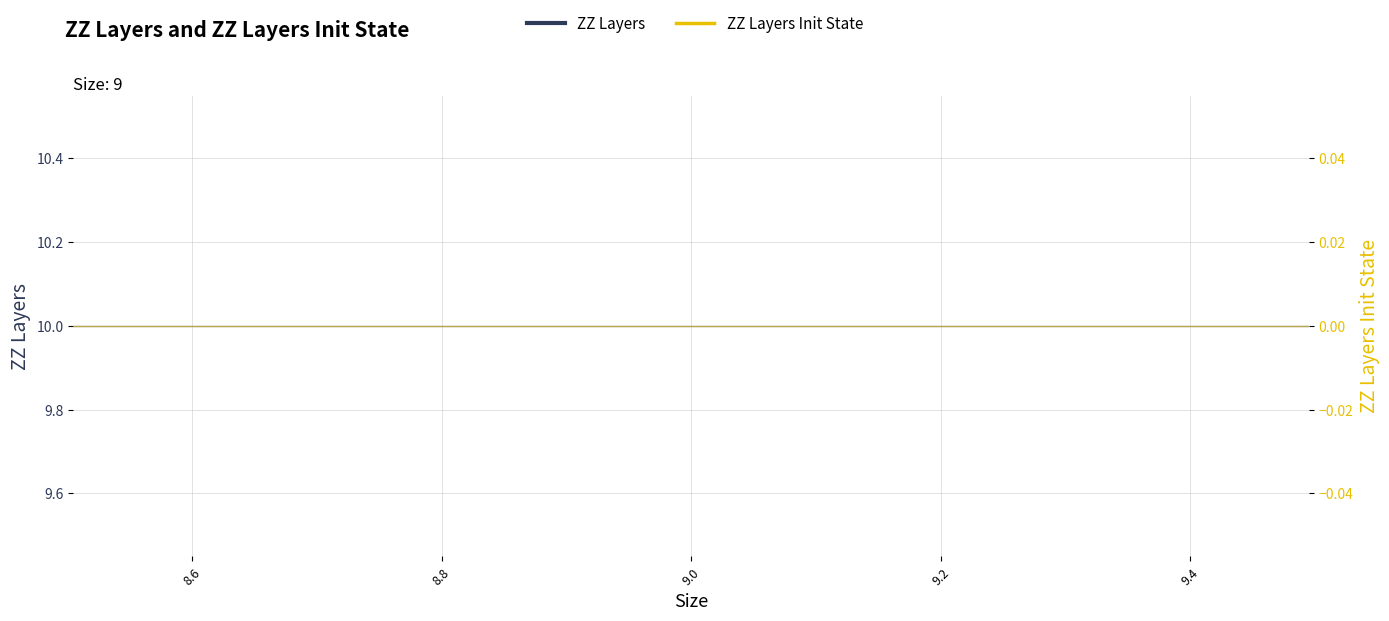

What is the total value across all series at 9.0?

10